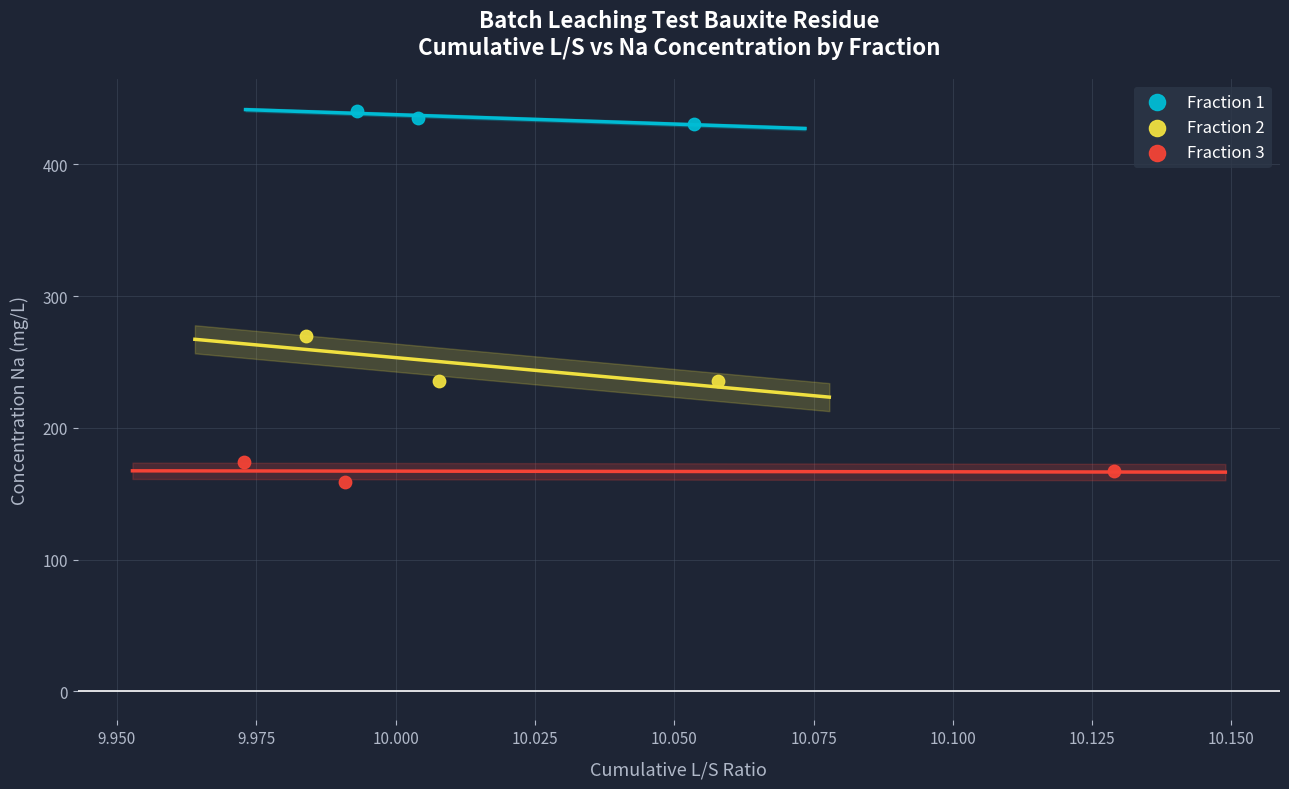

What are all the series names shown in the legend?

Fraction 1, Fraction 2, Fraction 3